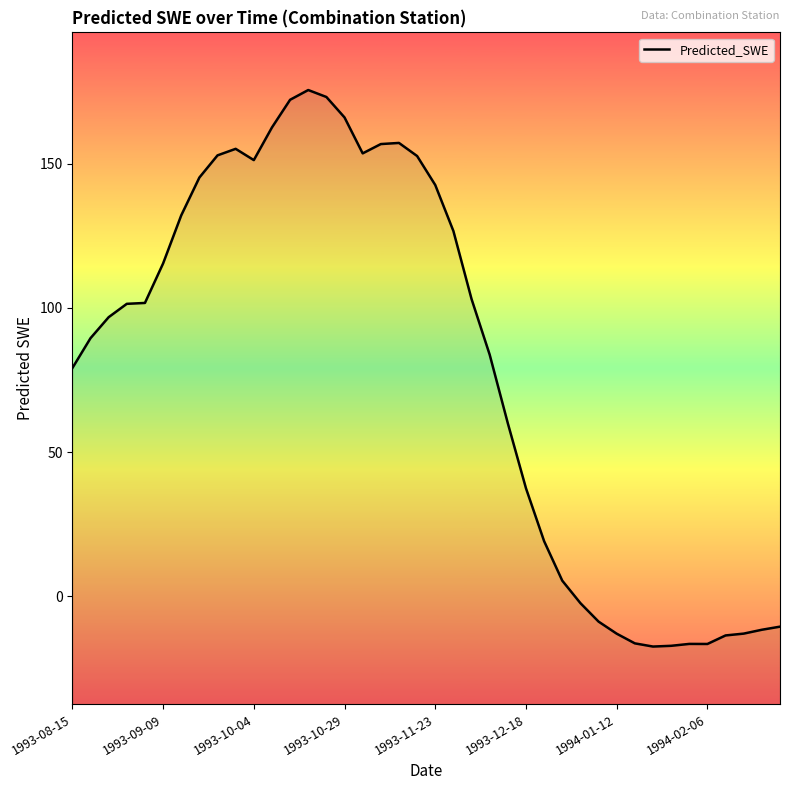

How many lines are shown in the chart?

1